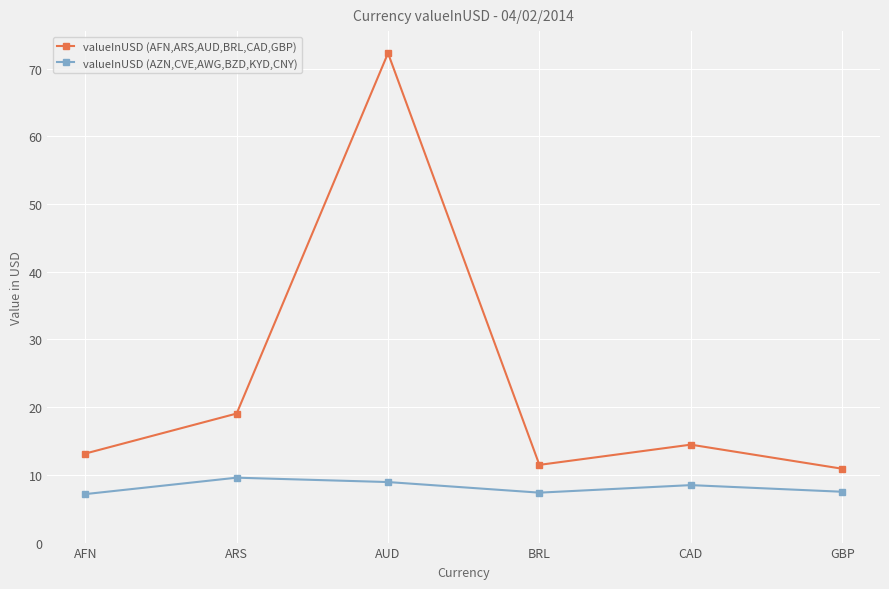

How many values in the valueInUSD (AZN,CVE,AWG,BZD,KYD,CNY) series are below 8?

3